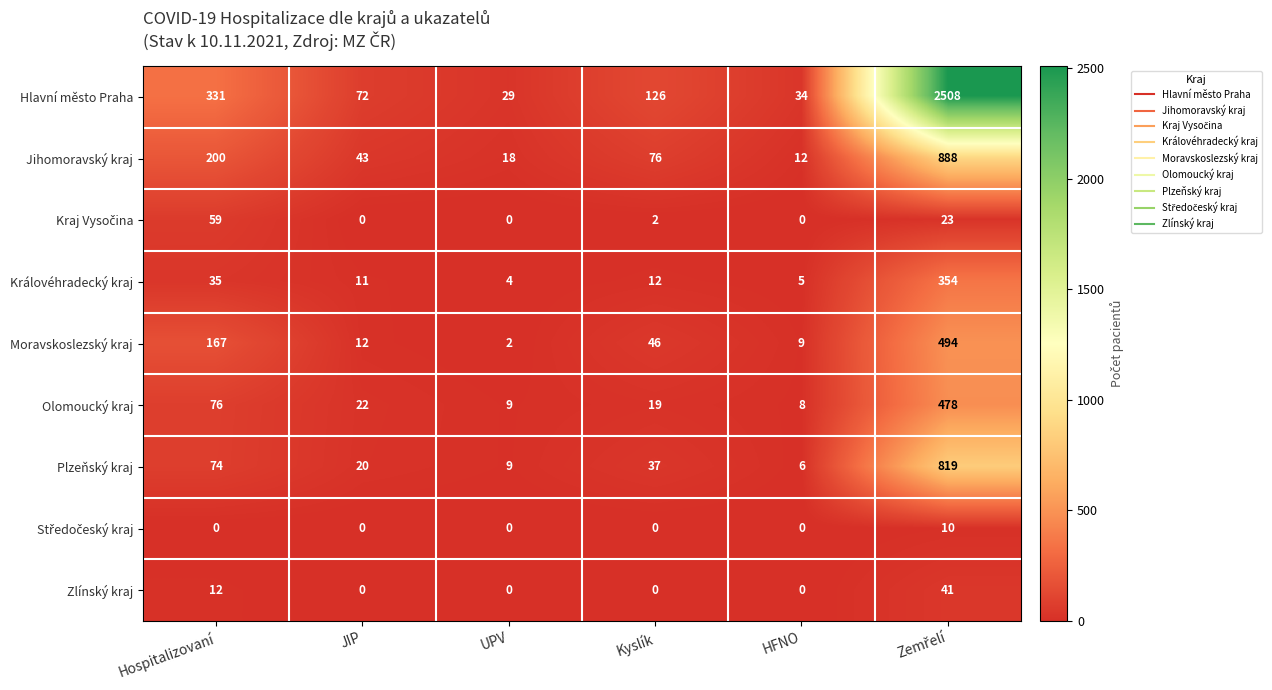

Count the number of data series in this chart.

9